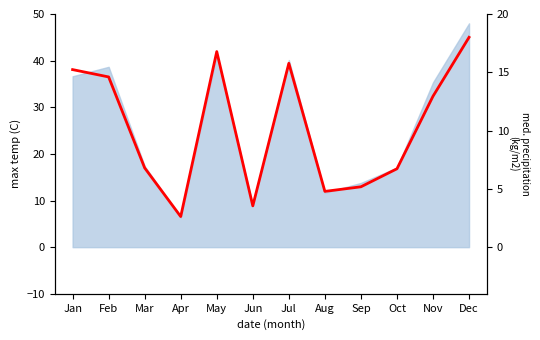

Rank the categories by value from lowest to highest.

Apr, Jun, Aug, Sep, Oct, Mar, Nov, Feb, Jan, Jul, May, Dec